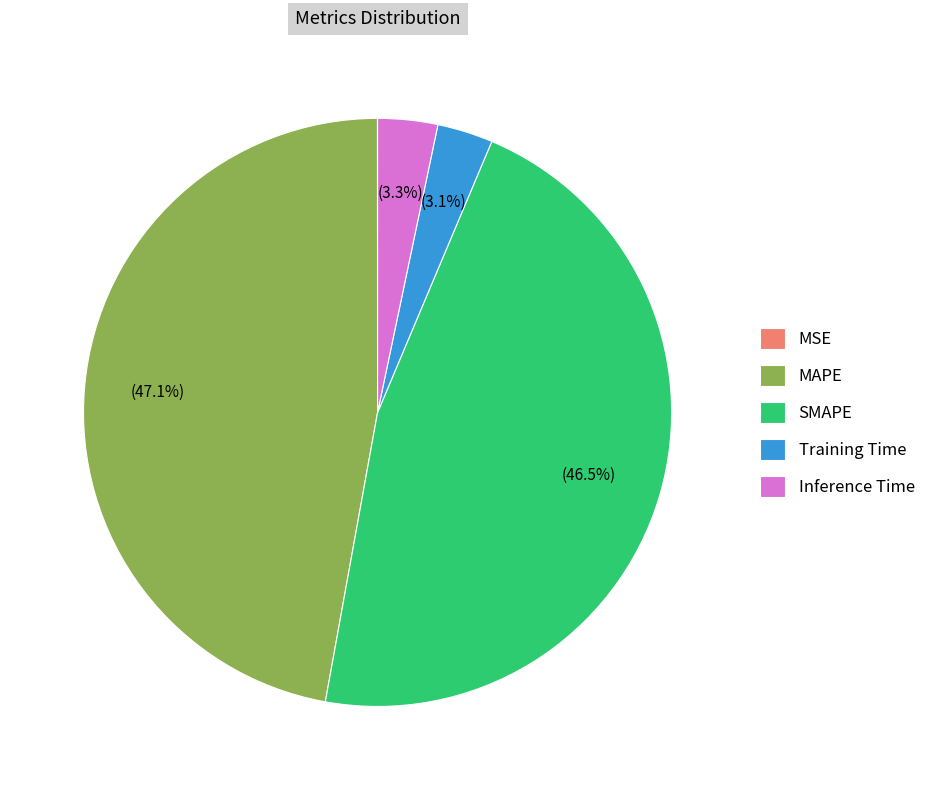

What portion of the pie excludes MAPE?

52.9%